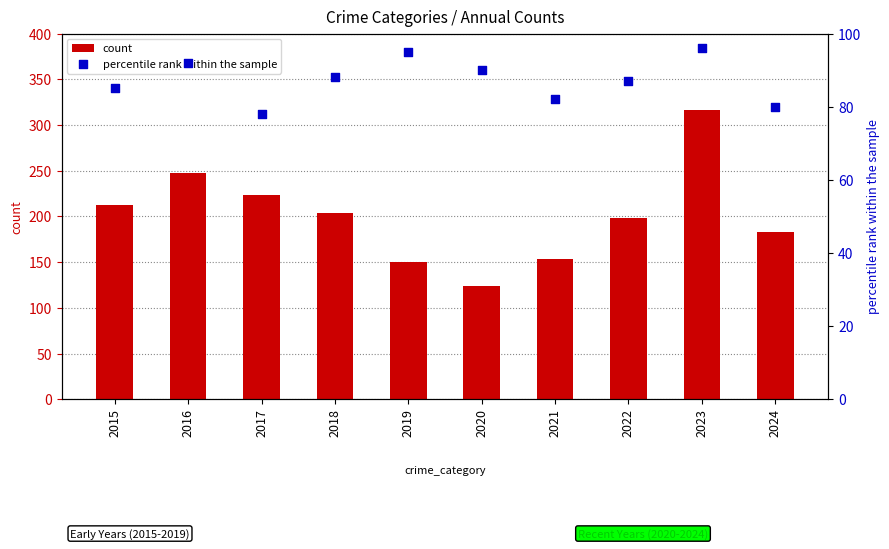

What is the total value across all series at 2023?

412